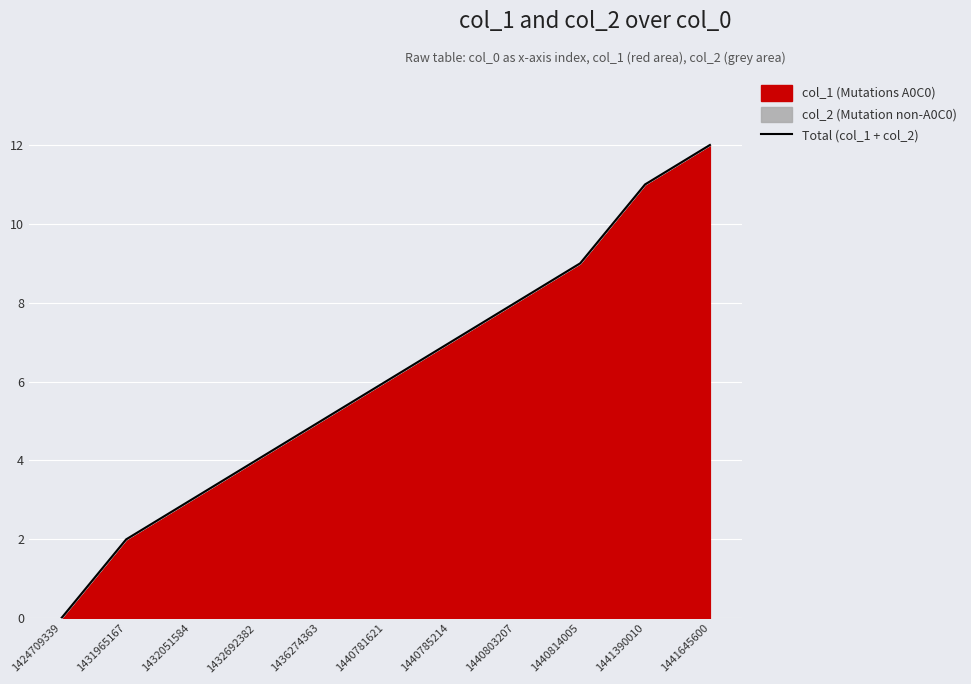

Which has a higher value, 1432692382 or 1424709339?

1432692382